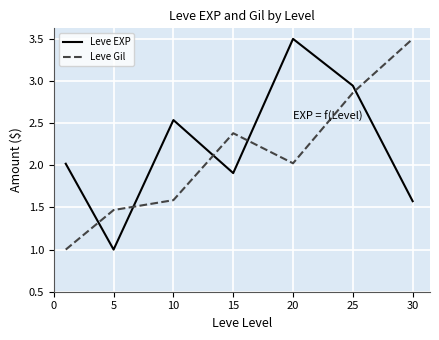

What is the average value of the Leve EXP series?

2.2